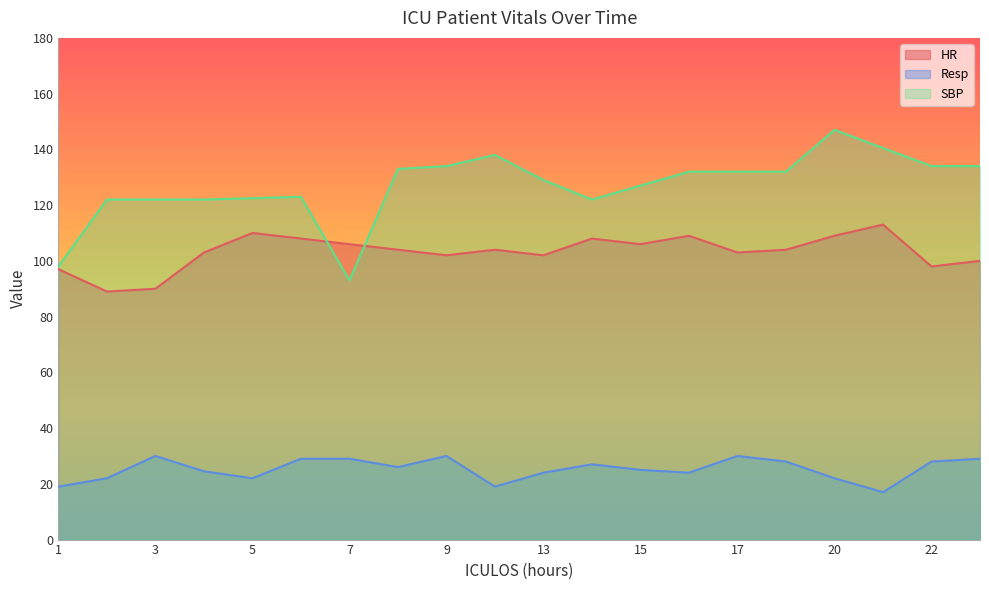

In Resp, how many points are higher than both neighbors (excluding endpoints)?

4